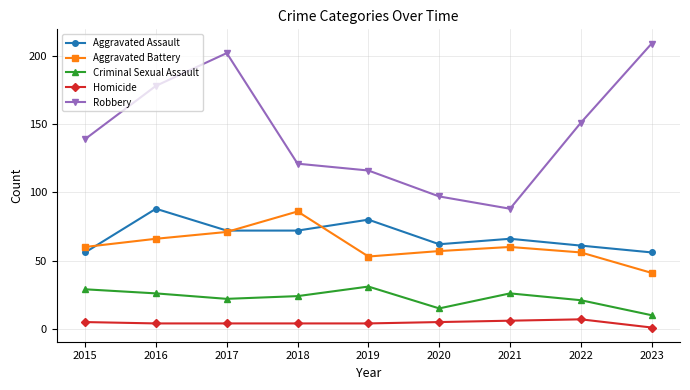

How many categories are shown in the chart?

9